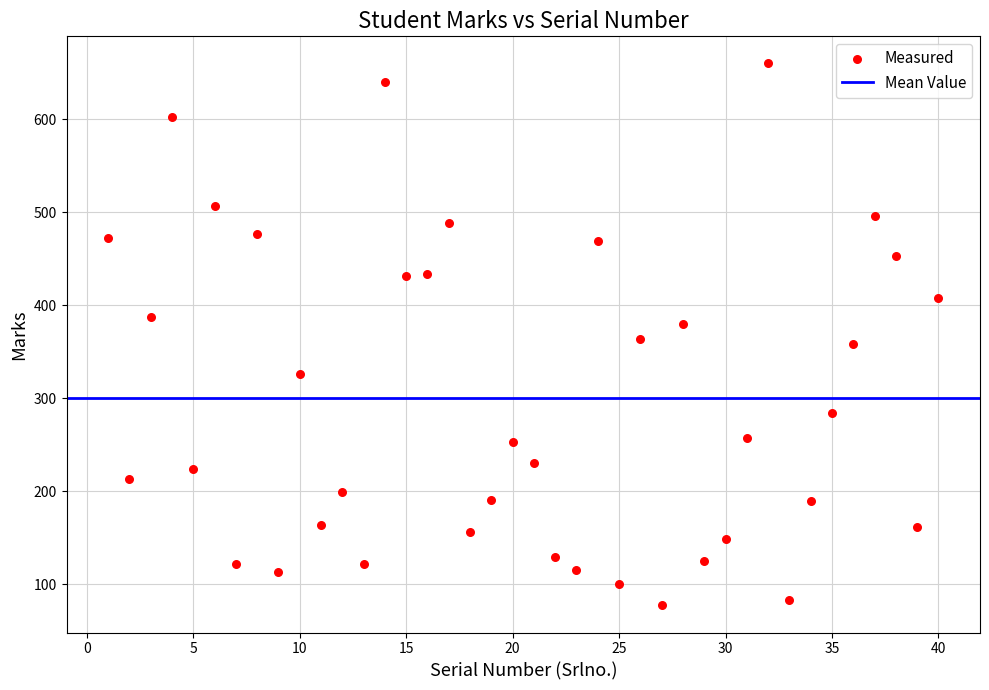

What is the range of Y values (max minus min)?

583